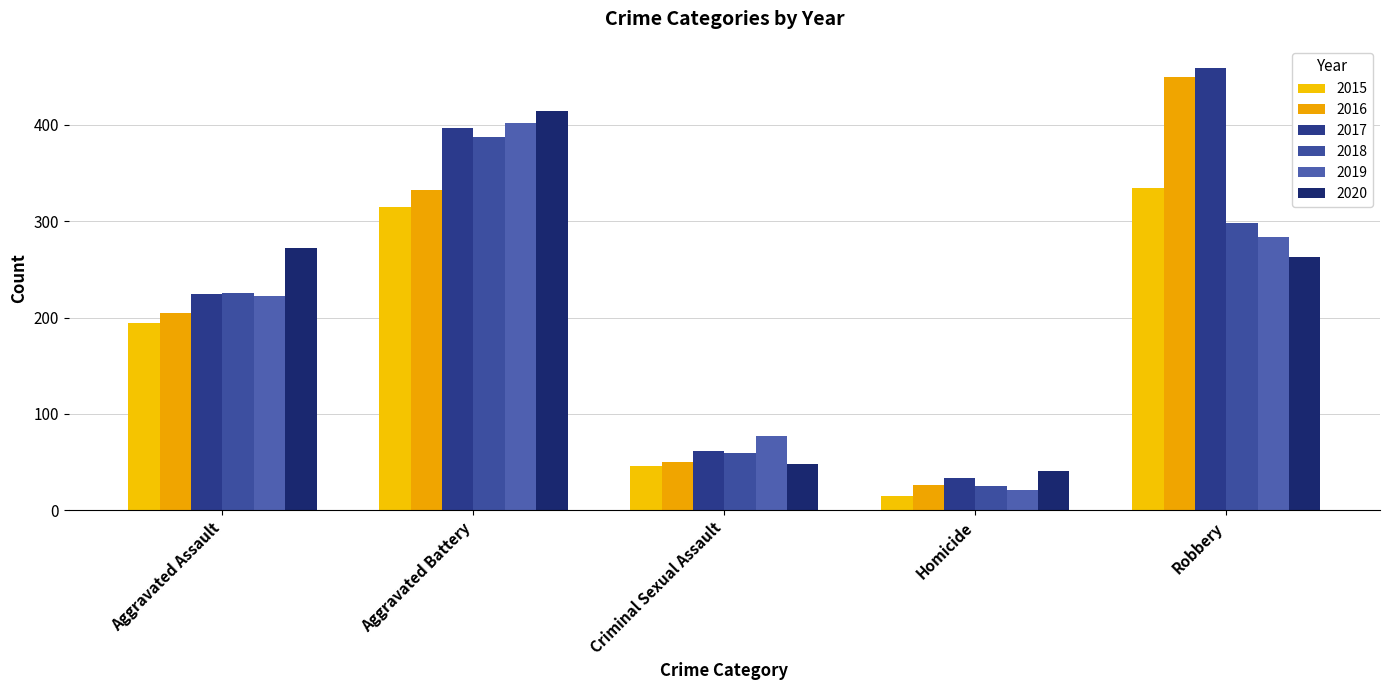

At Criminal Sexual Assault, list the series in order from smallest to largest.

2015, 2020, 2016, 2018, 2017, 2019